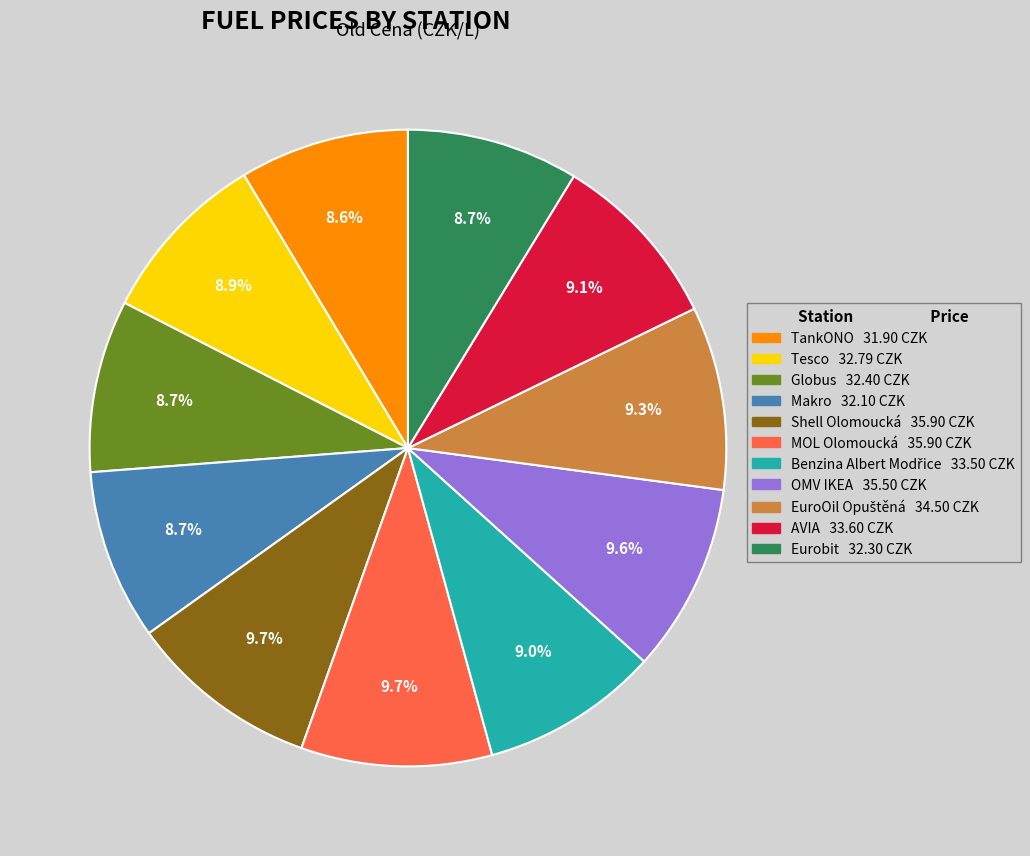

What portion of the pie excludes Tesco 32.79 CZK?

91.1%